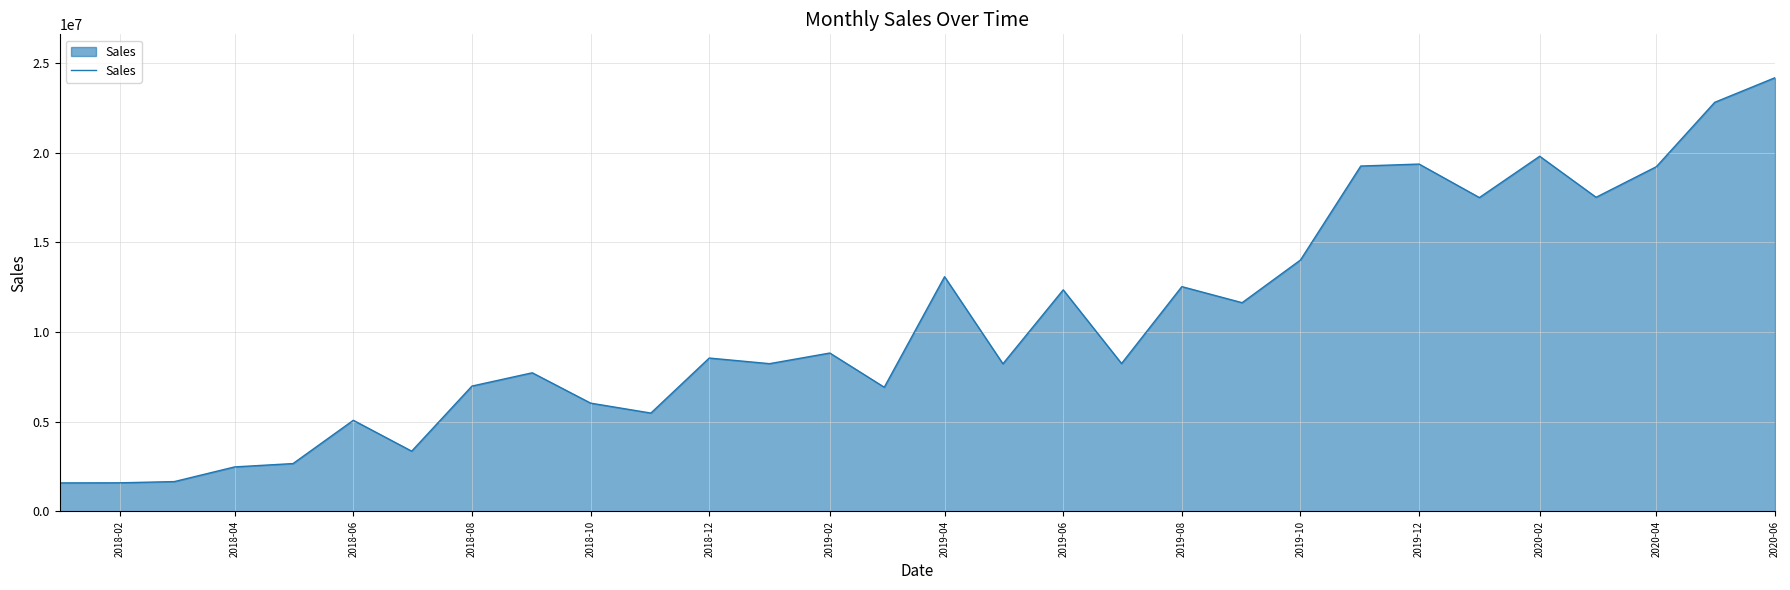

What is the difference between the maximum and minimum values?

22583772